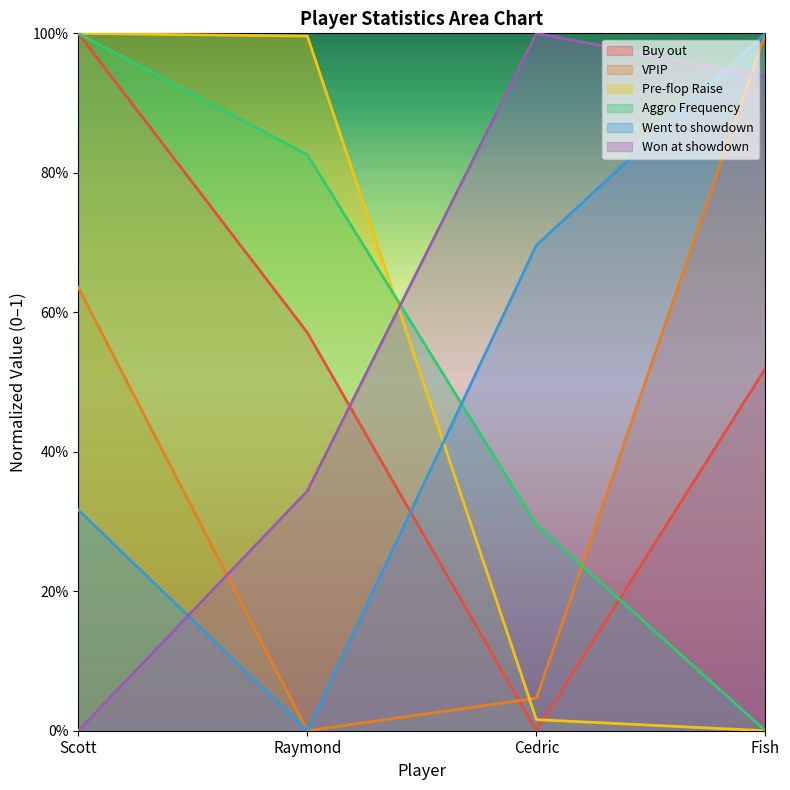

True or false: VPIP has more than 1 interior local peaks.

False